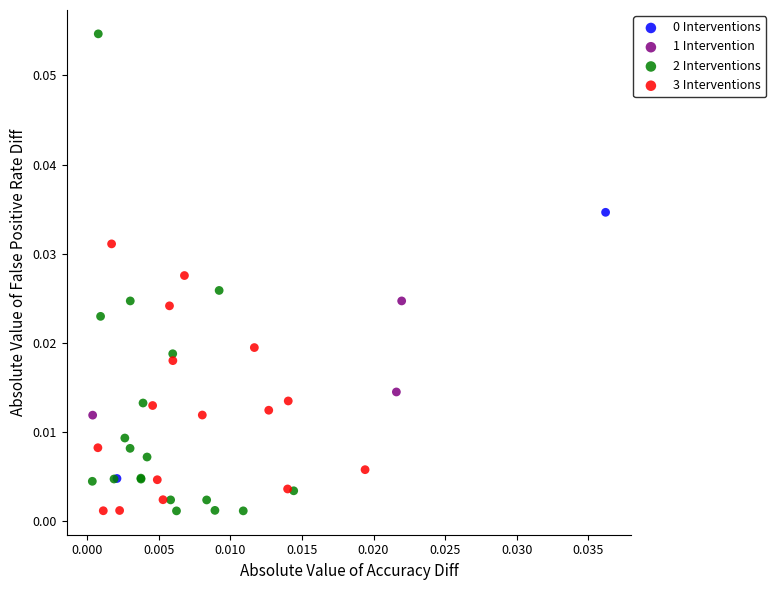

Which series reaches the maximum Y coordinate?

2 Interventions